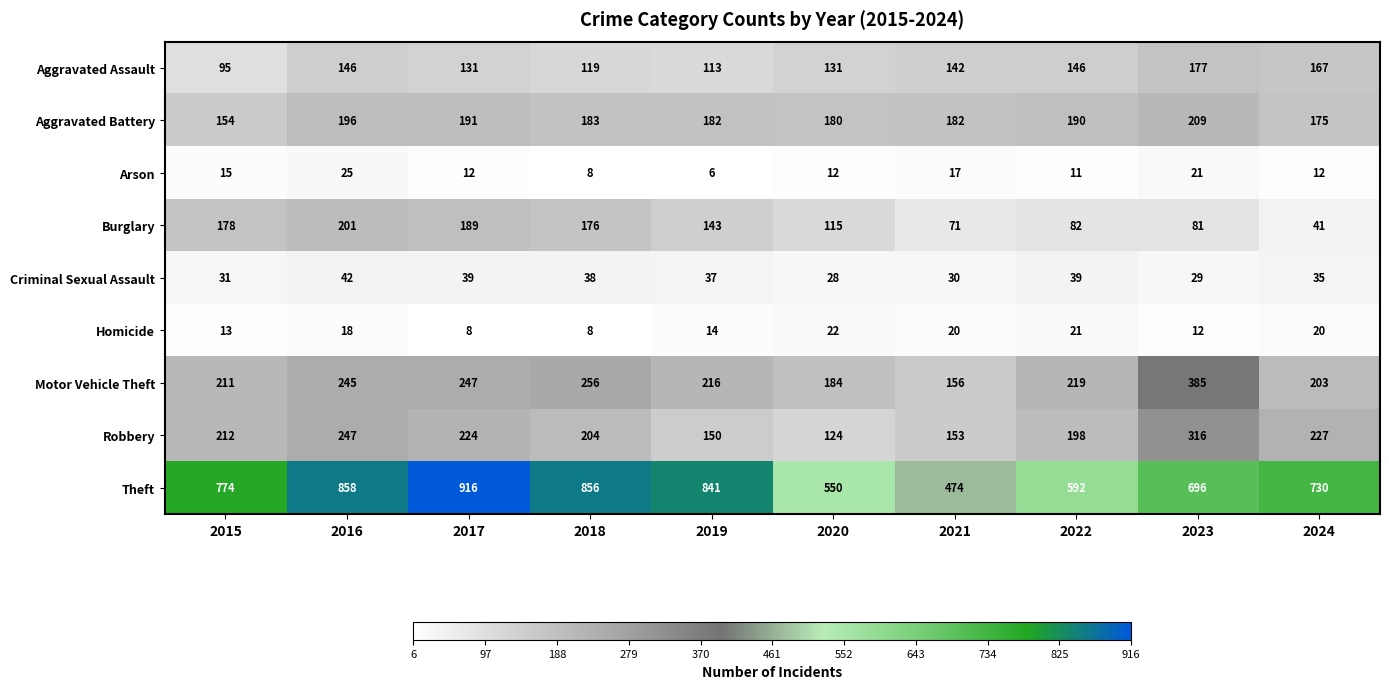

True or false: Theft has a value of 1002 at 2022.

False